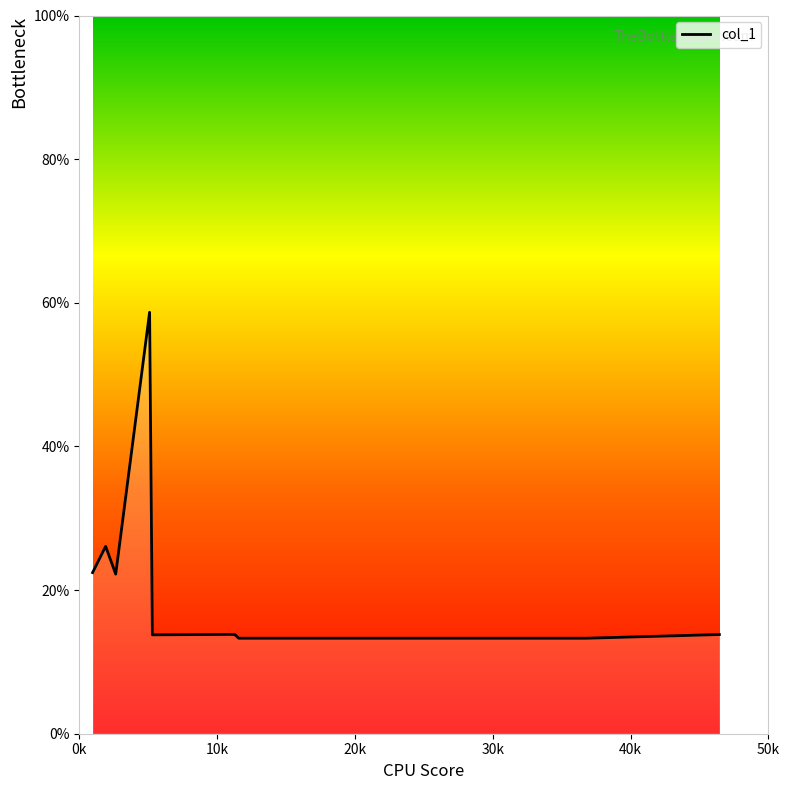

What is the greatest value displayed?

58.7